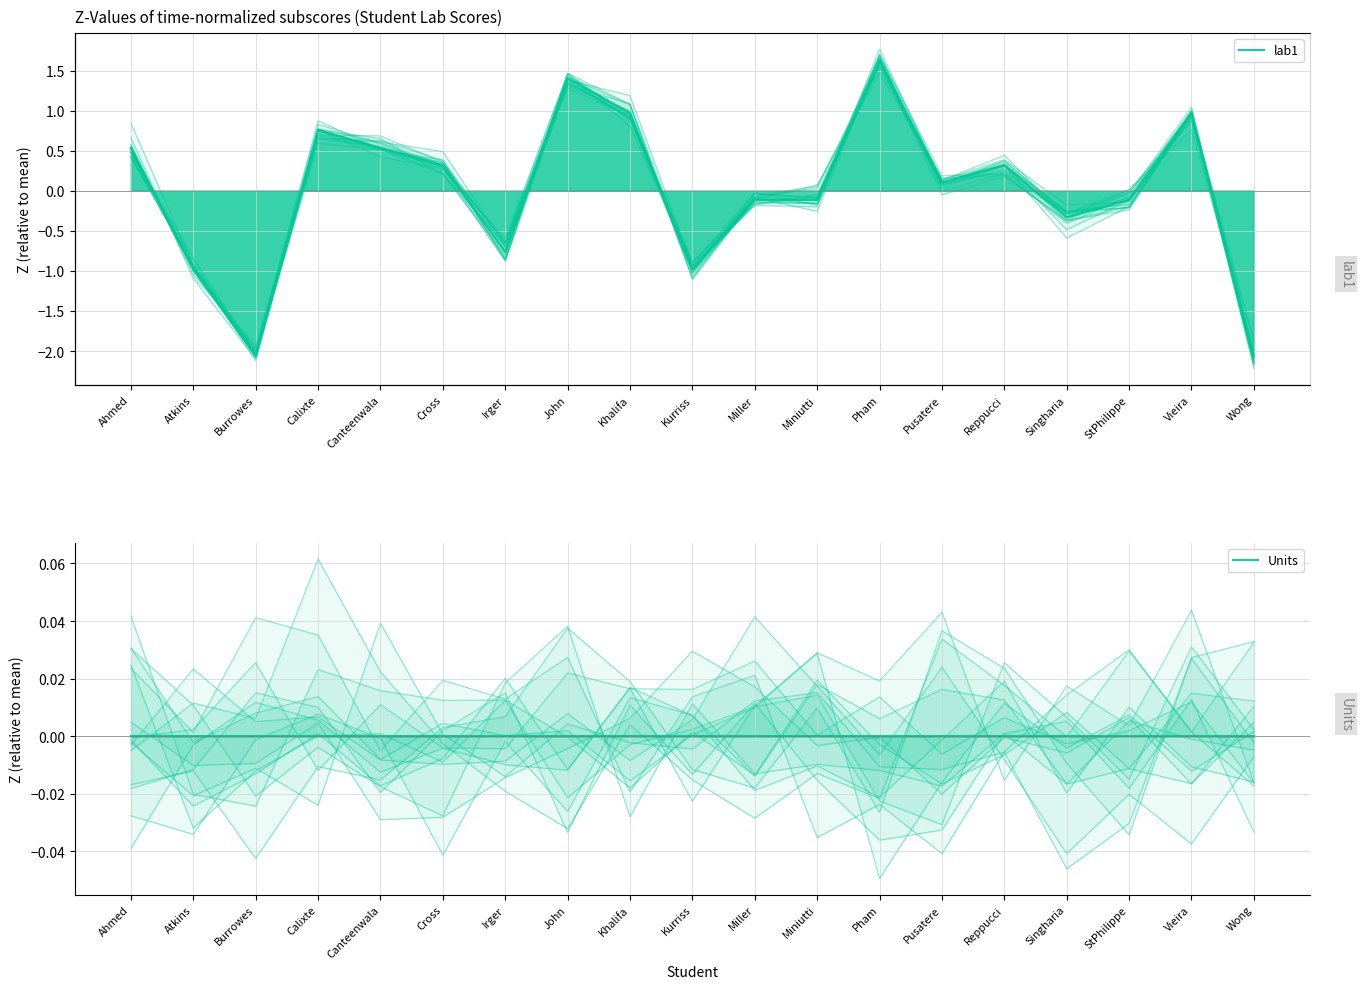

List the series in order of their overall mean, lowest first.

lab1, Units